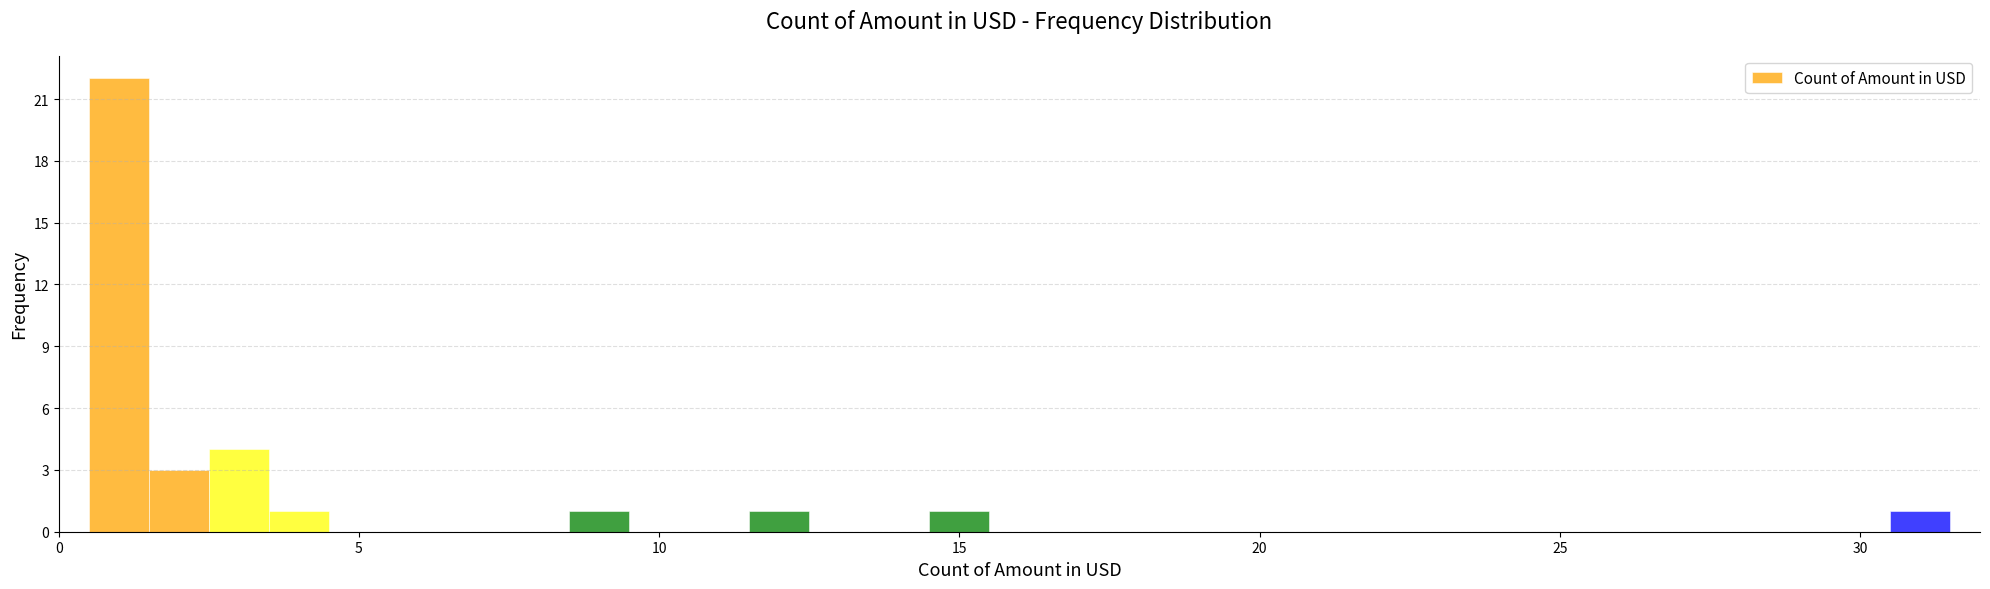

Around what value on the x-axis is the tallest bar? Give the approximate position of its centre, as read against the axis.

1.0